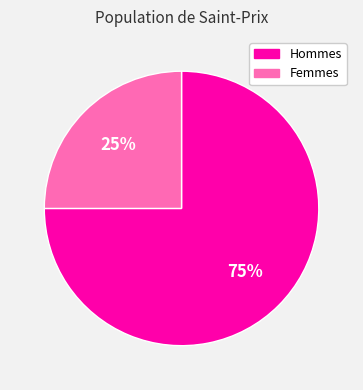

Which category has the biggest portion of the pie?

Hommes